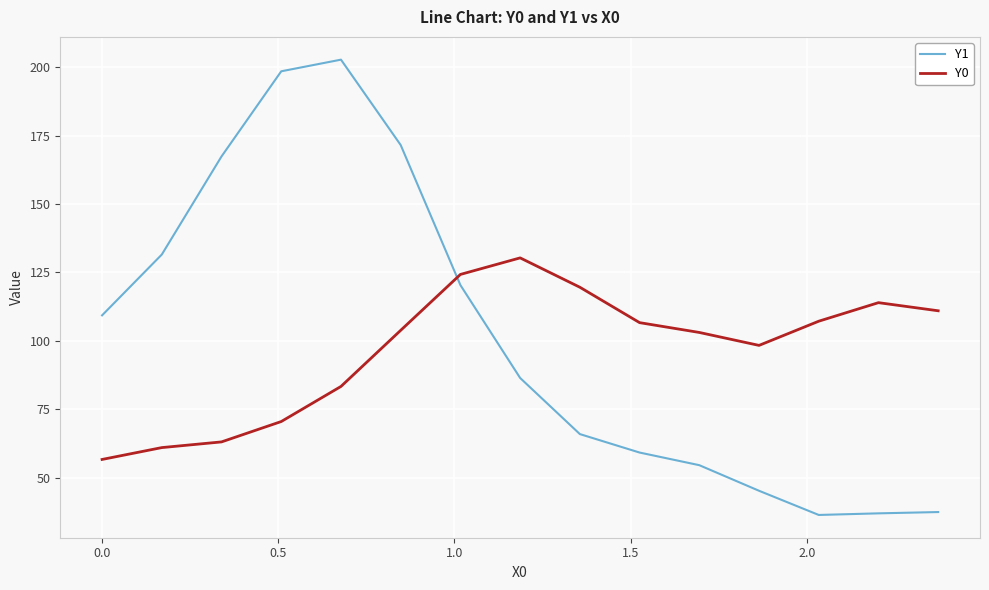

After their last crossing, which series has the higher values: Y1 or Y0?

Y0